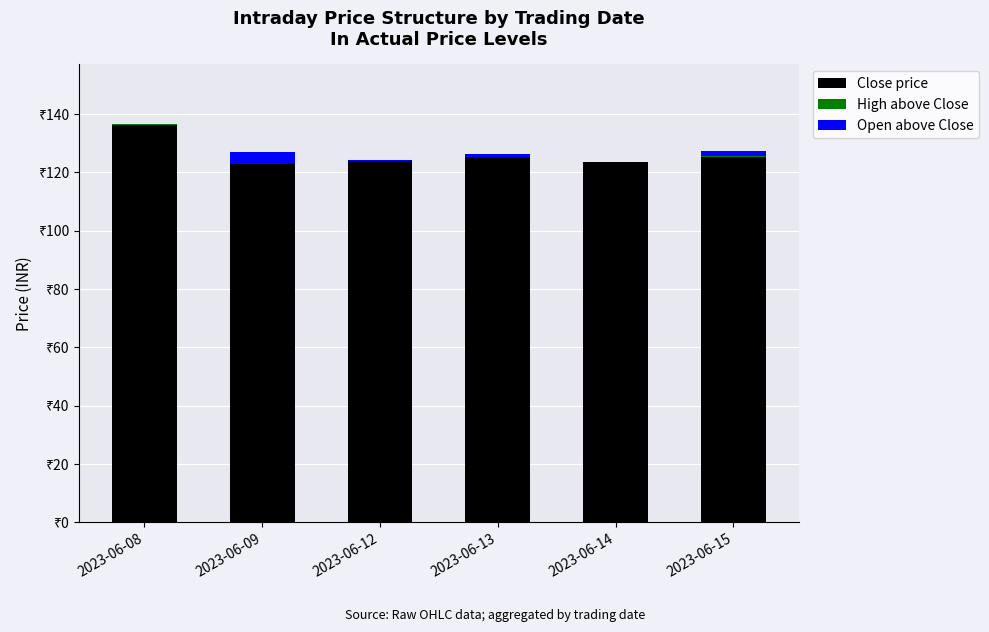

Rank the series by their maximum value, from highest to lowest.

Close price, Open above Close, High above Close